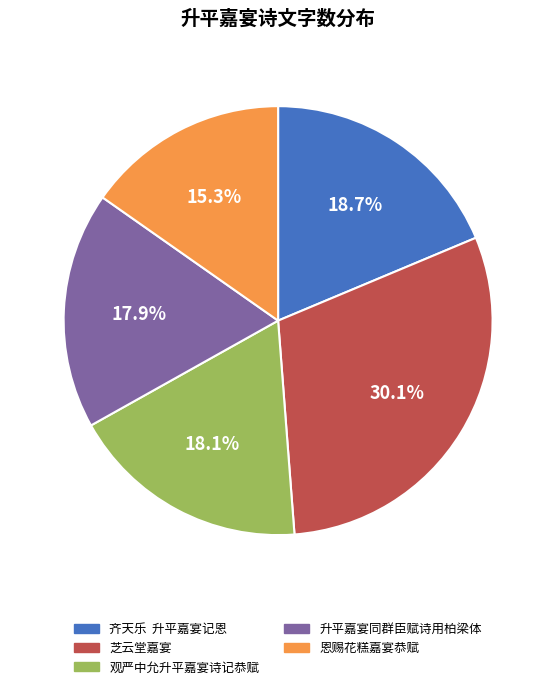

Is it true that 恩赐花糕嘉宴恭赋 is 6% of the pie?

False